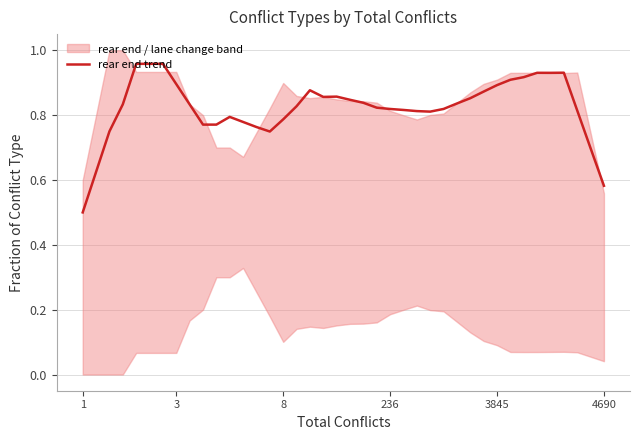

True or false: there are more than 0 points higher than both neighbors.

True